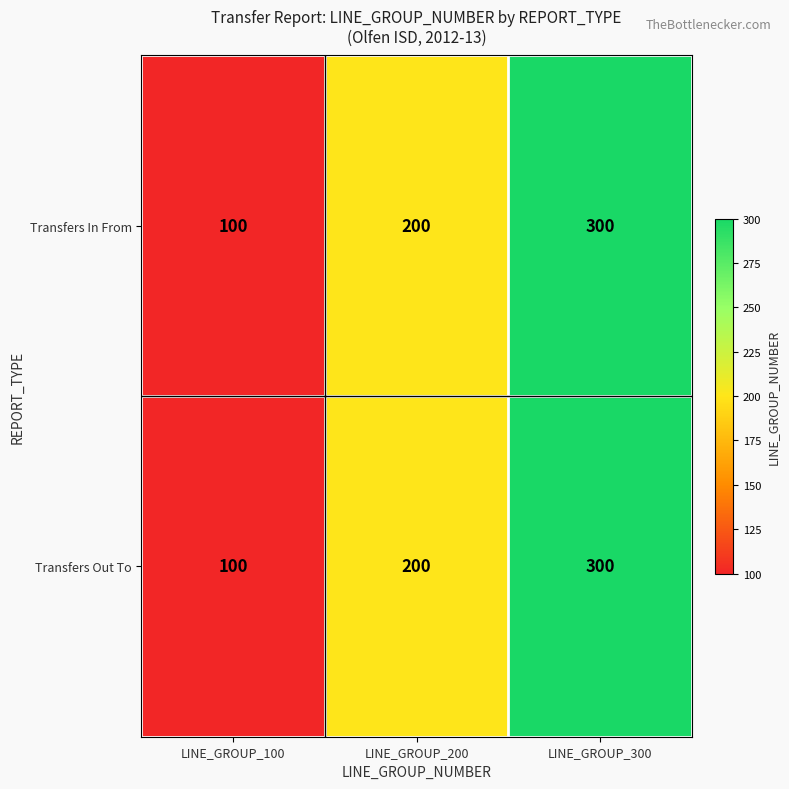

The Transfers In From series shows 61 at LINE_GROUP_200. True or false?

False